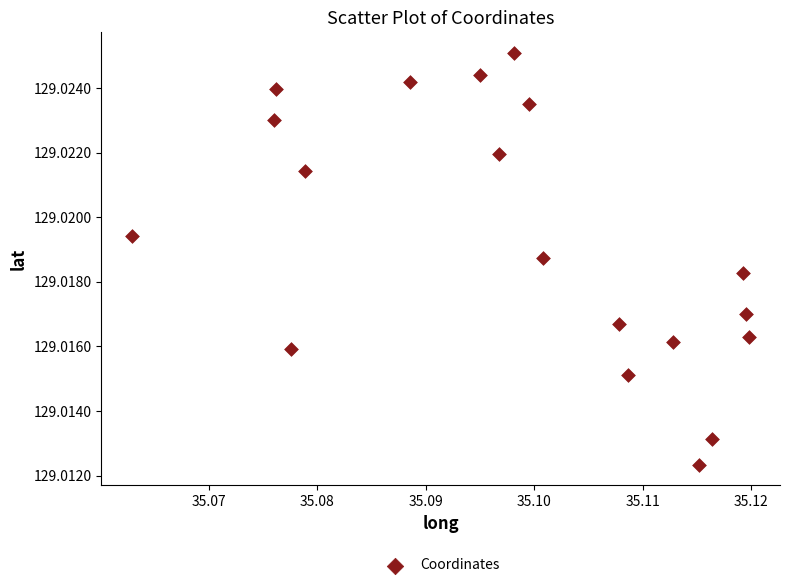

How many data points are displayed?

19